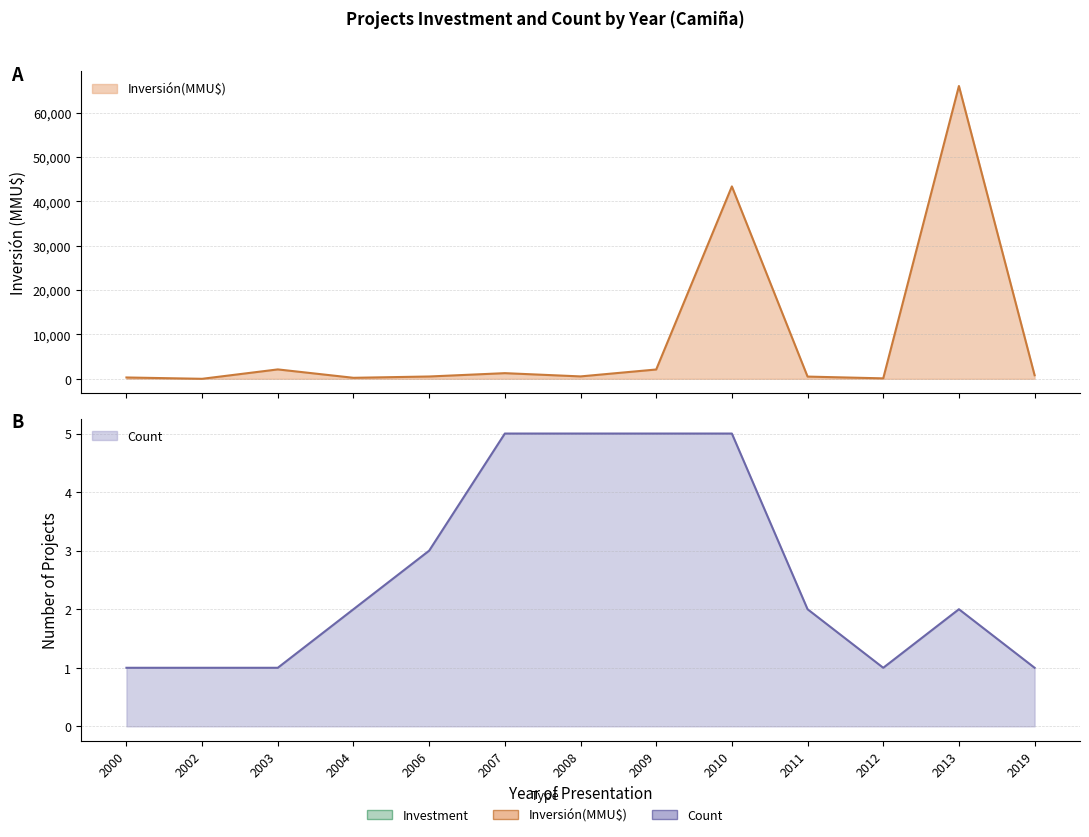

Where is the first local minimum for Count?

2012